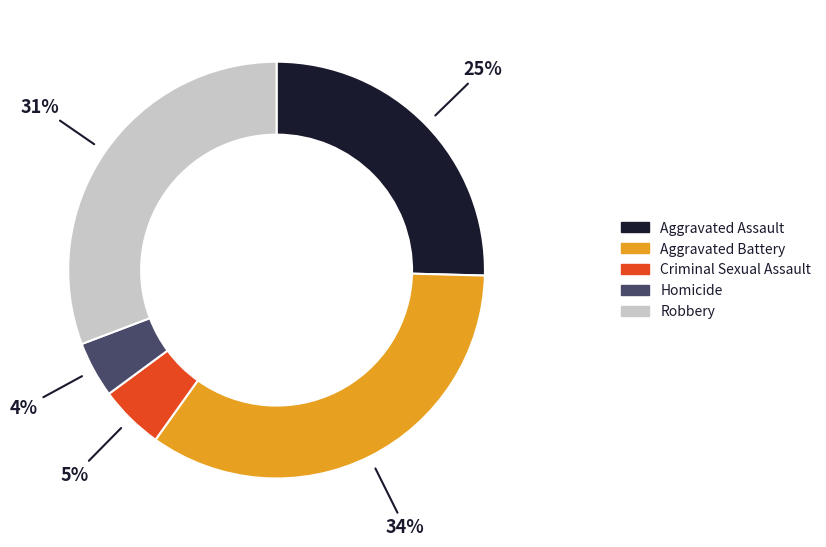

Do Aggravated Battery and Homicide together represent more than half of the pie?

No